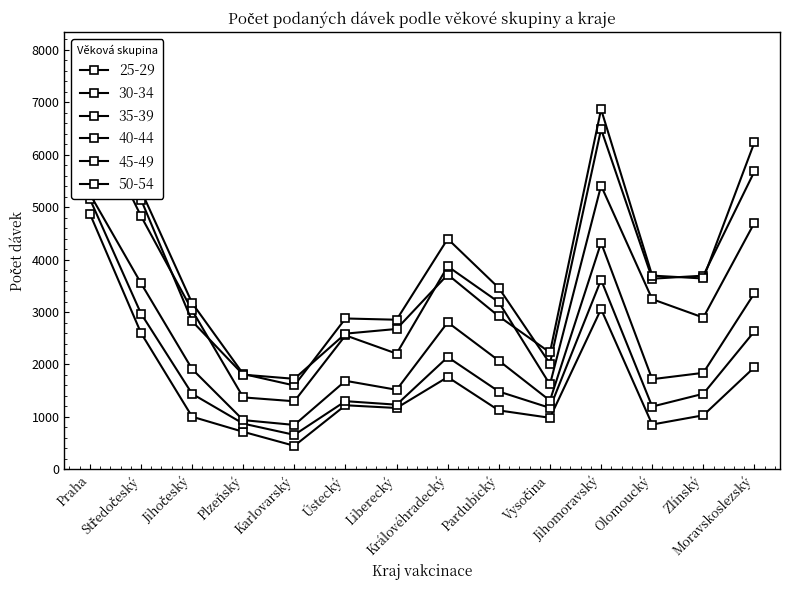

True or false: 45-49 has more than 1 interior local peaks.

True